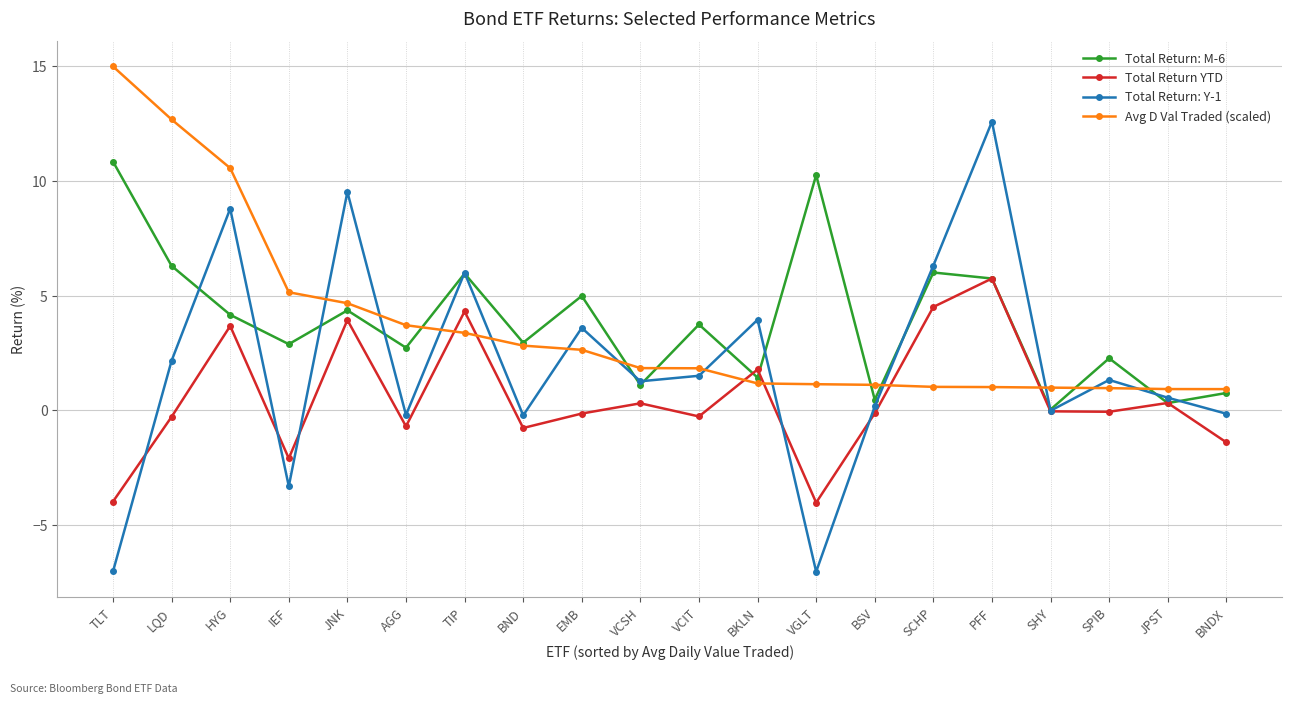

The Total Return: Y-1 series shows 12.6 at PFF. True or false?

True